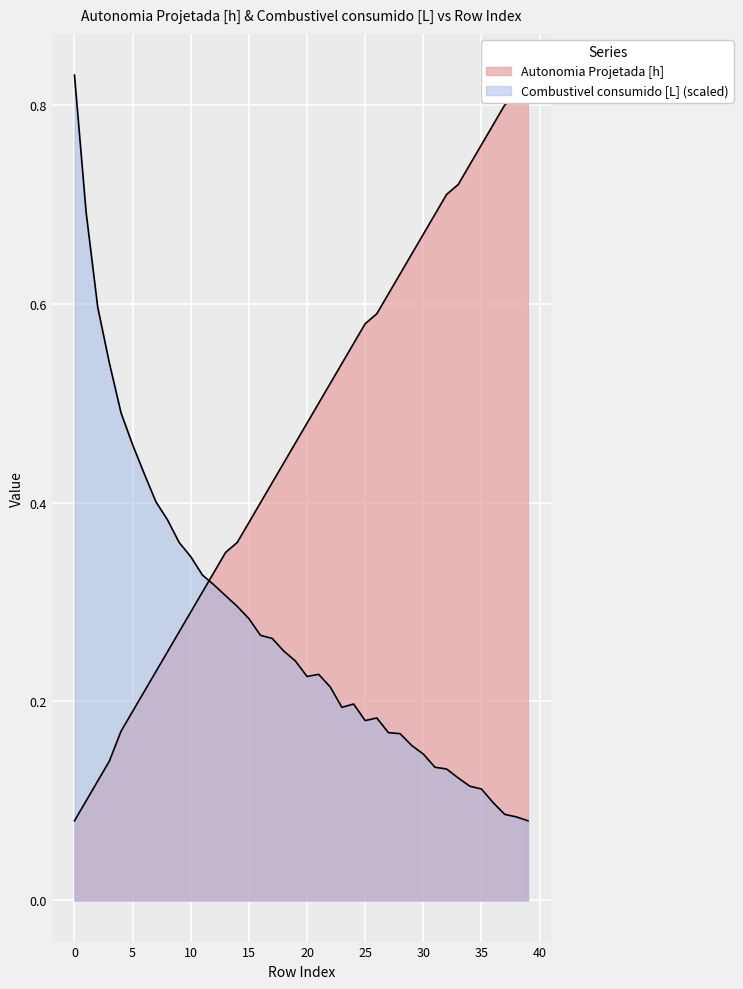

What is the difference between the second highest and second lowest values in the Autonomia Projetada [h] series?

0.7